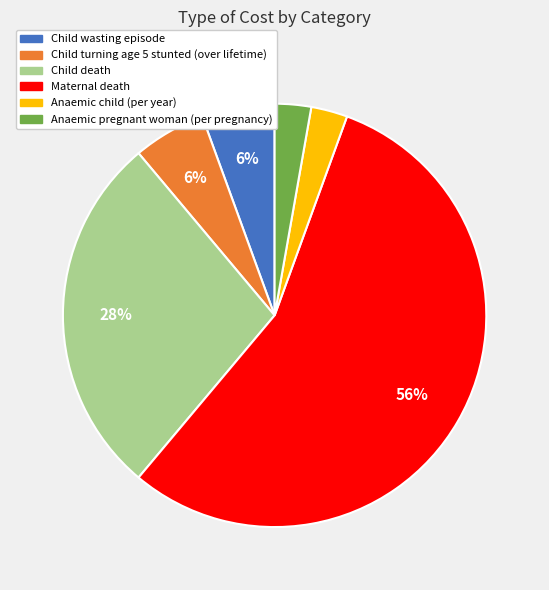

Which slice is the largest?

Maternal death